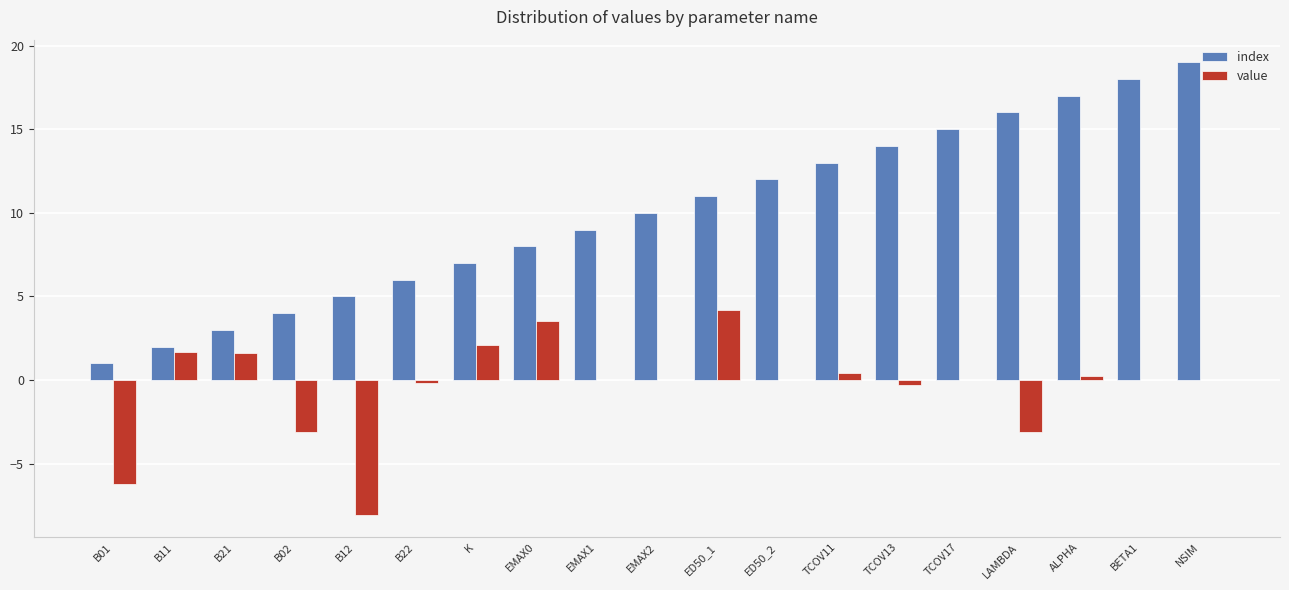

How many series are shown in this chart?

2